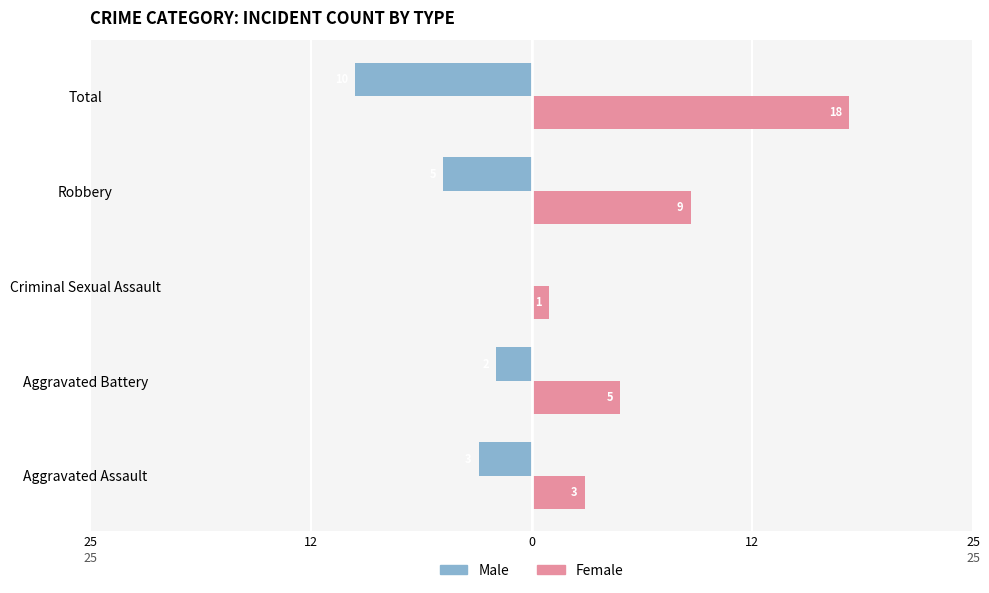

What are all the series names shown in the legend?

Male, Female